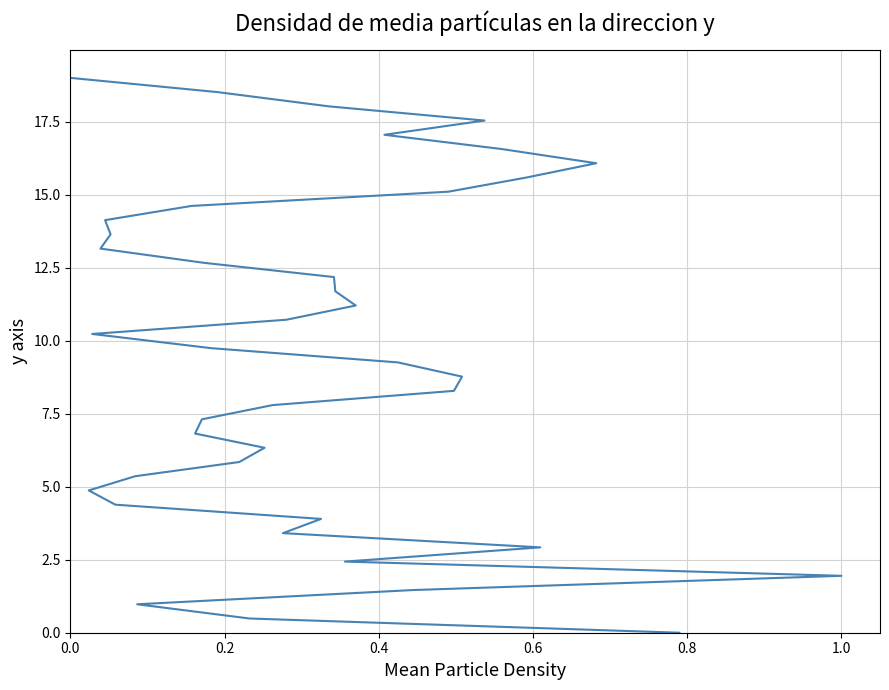

True or false: the data shows 4.3 at 16.

False